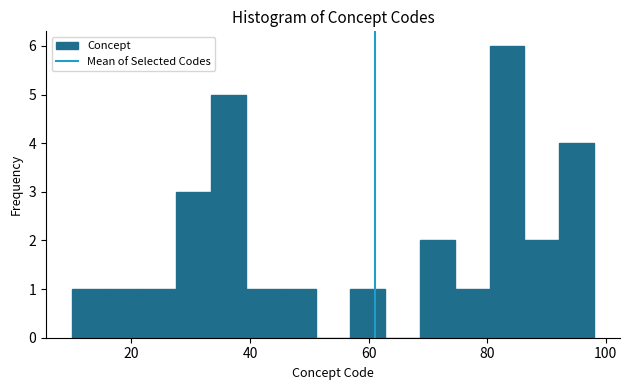

Read against the x-axis, roughly where is the centre of the tallest bar?

84